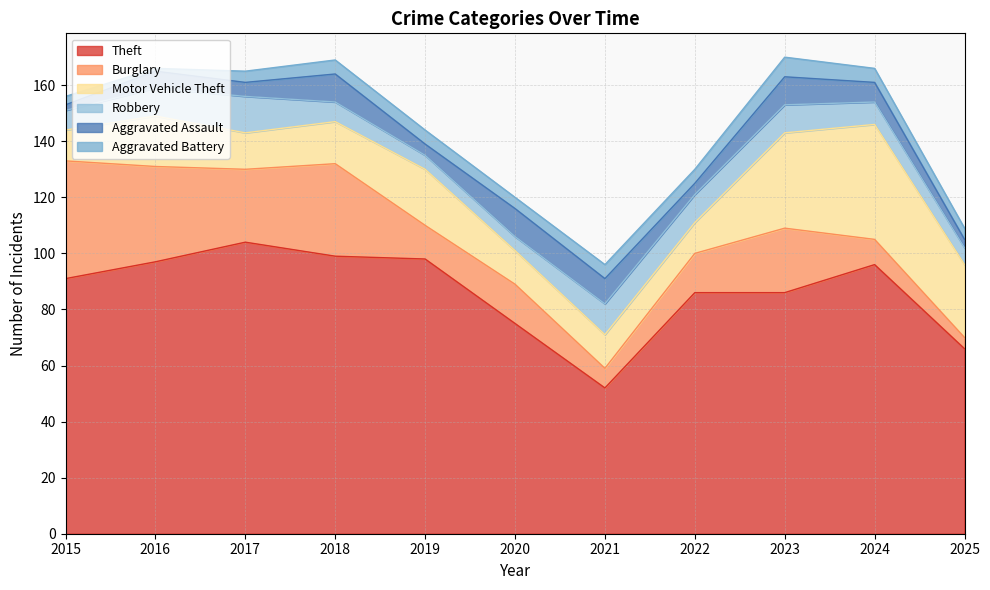

Where does the Burglary series first go above 14?

2015